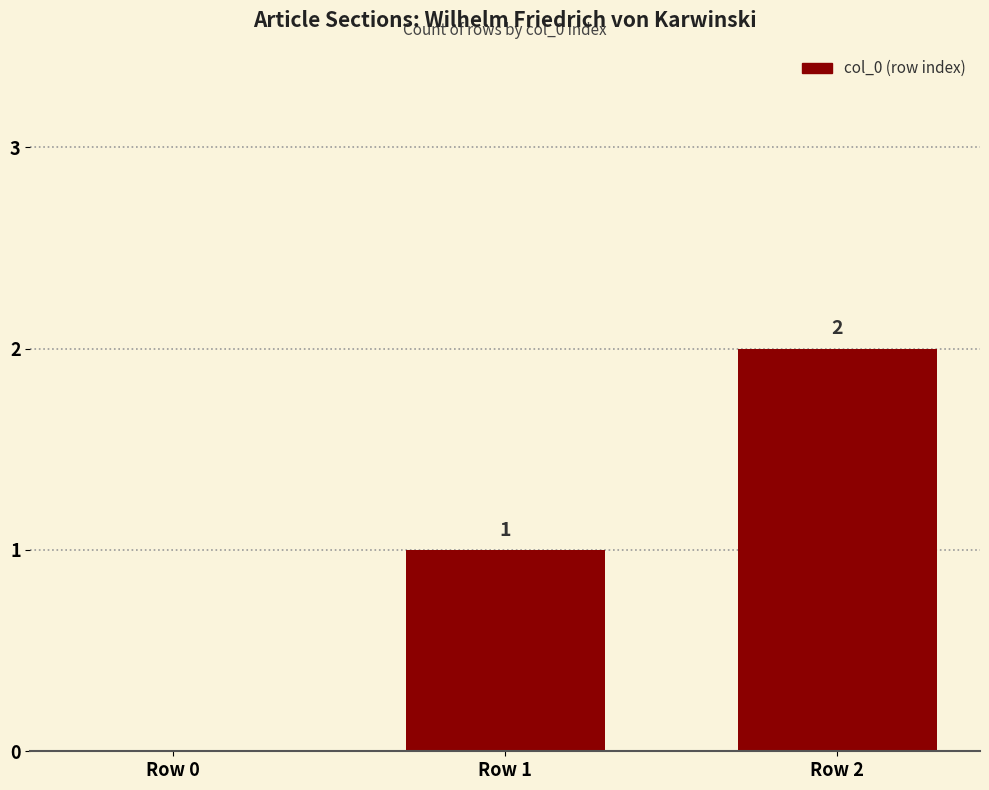

Which label corresponds to the largest value in the chart?

Row 2